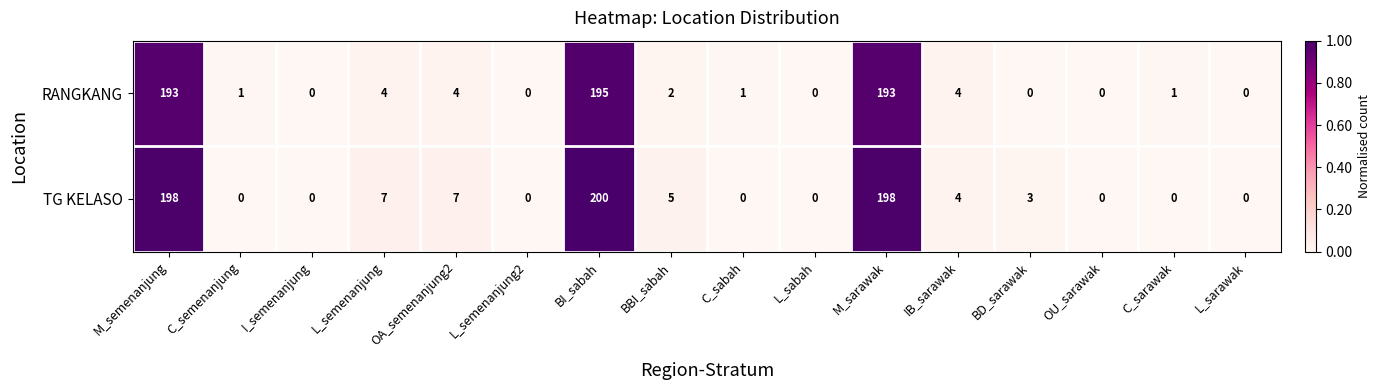

Which category has the highest value across all series?

BI_sabah